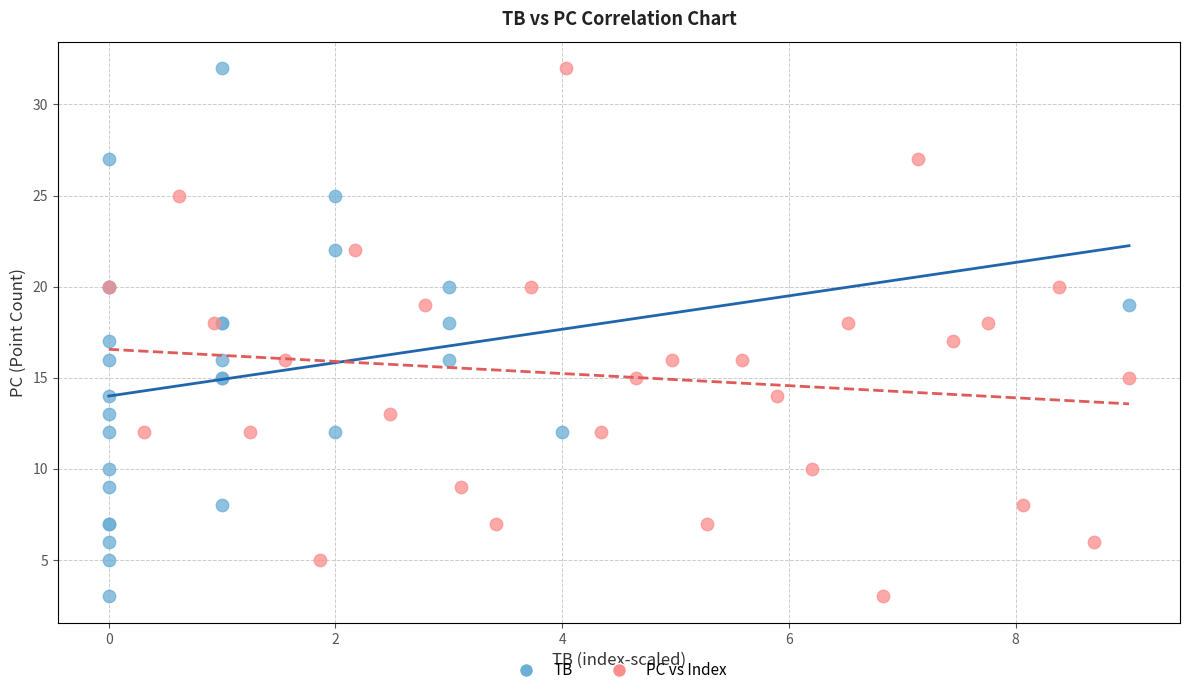

What are all the series names shown in the legend?

TB, PC vs Index